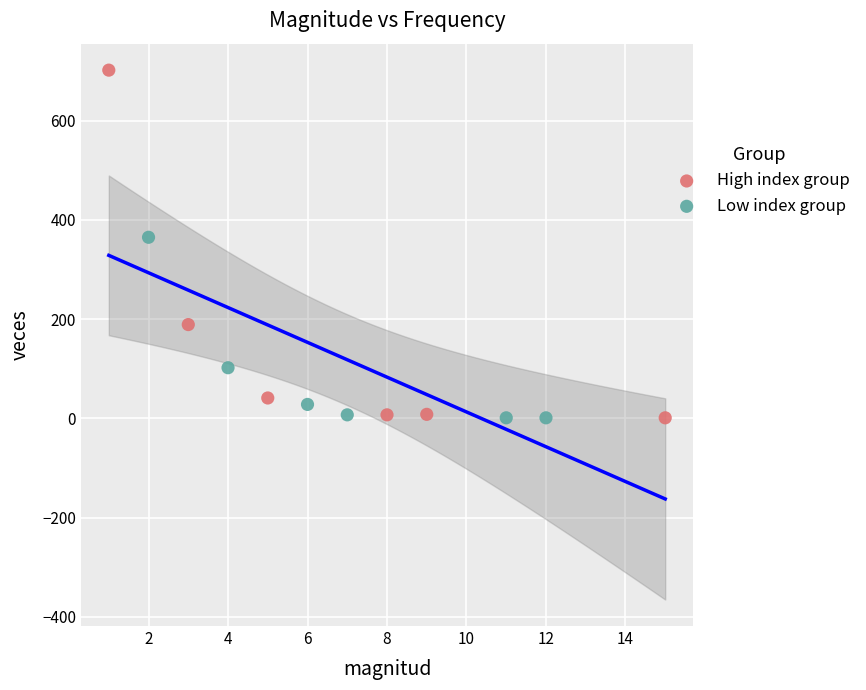

Which series has the largest Y range (max minus min)?

High index group